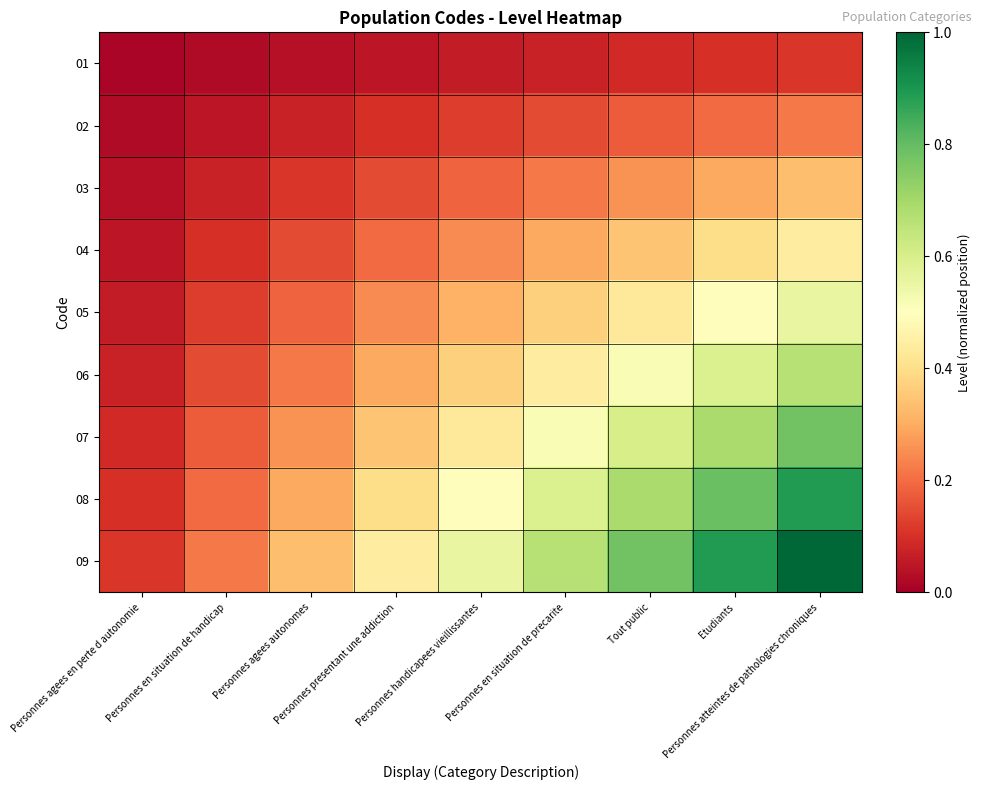

At Personnes agees autonomes, list the series in order from largest to smallest.

09, 08, 07, 06, 05, 04, 03, 02, 01